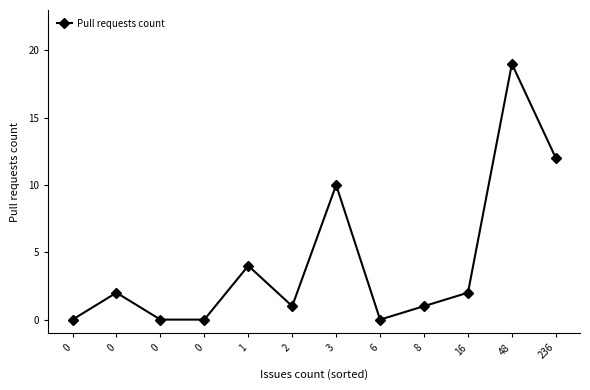

What is the sum of the values at 6 and 3?

10